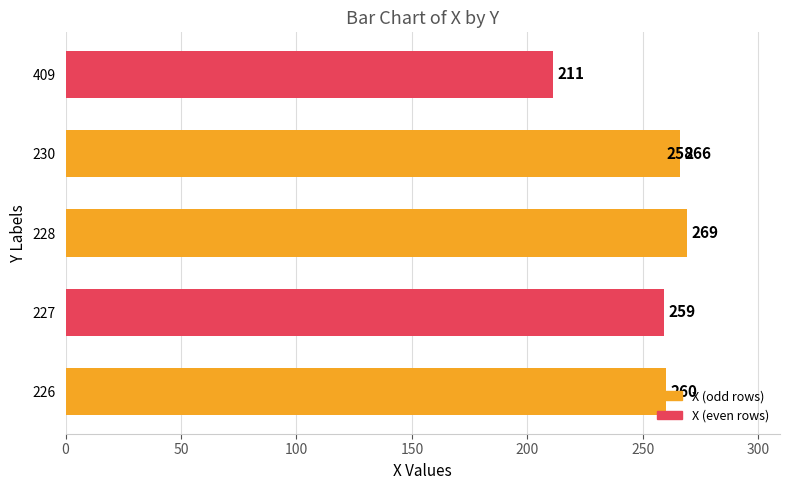

What is the average value?

254